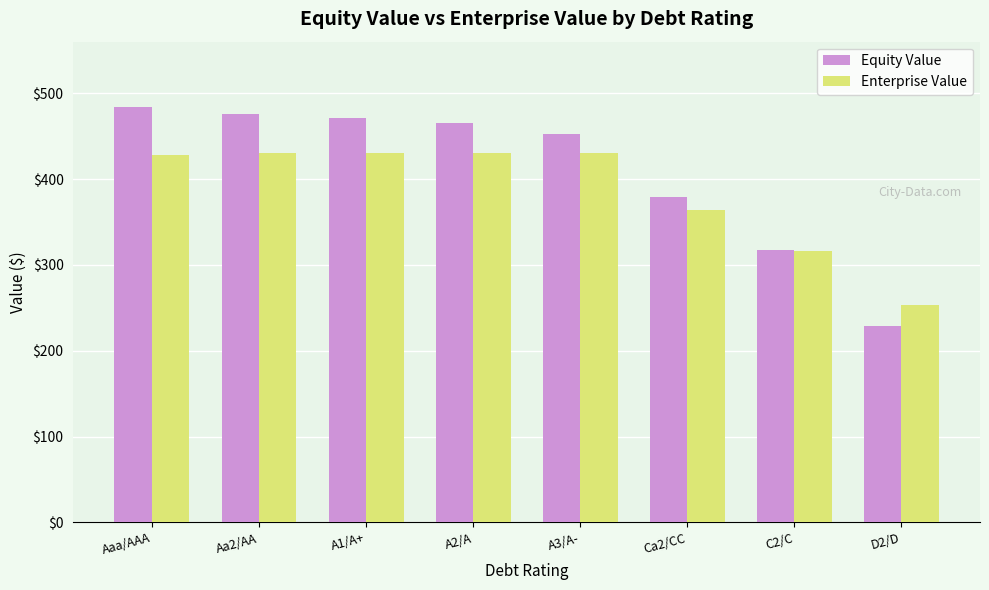

Are the bars grouped side by side (vs. stacked)?

Yes